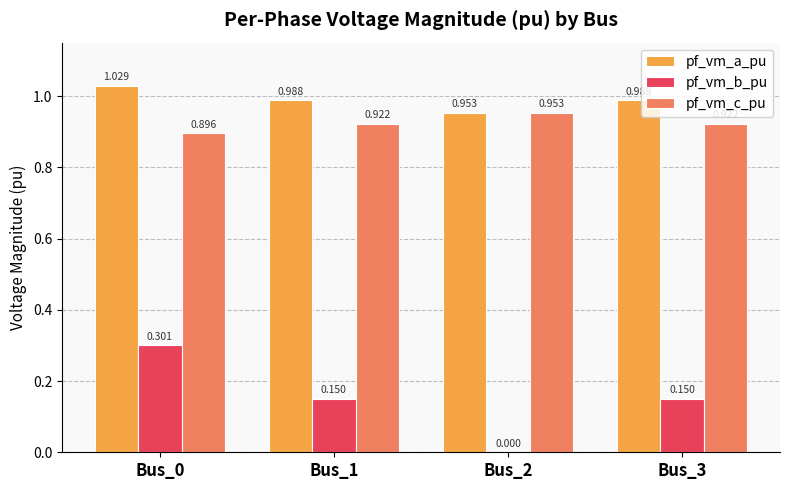

Which series changed the most between Bus_0 and Bus_2?

pf_vm_b_pu